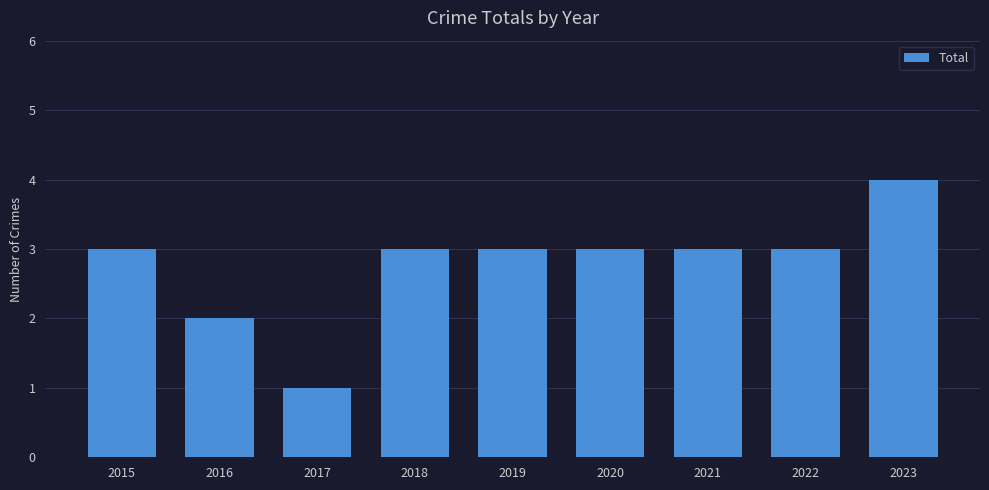

At which category does the chart reach its minimum across all series?

2017